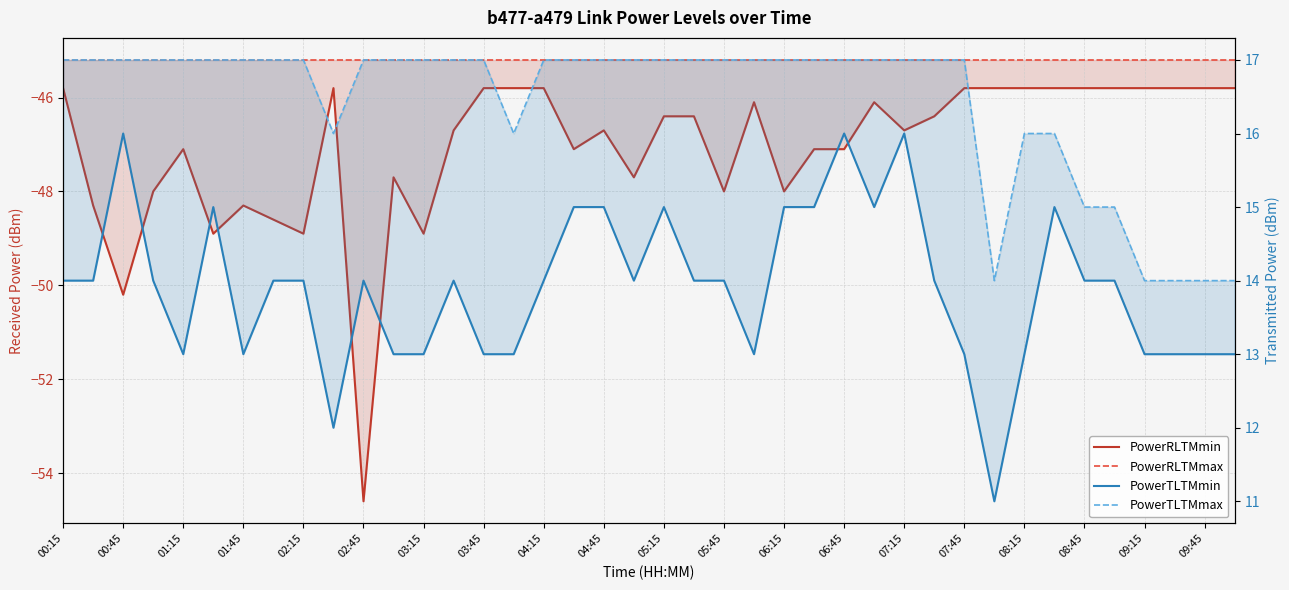

What is the value of the PowerTLTMmax point at the 36th from the left?

15.0